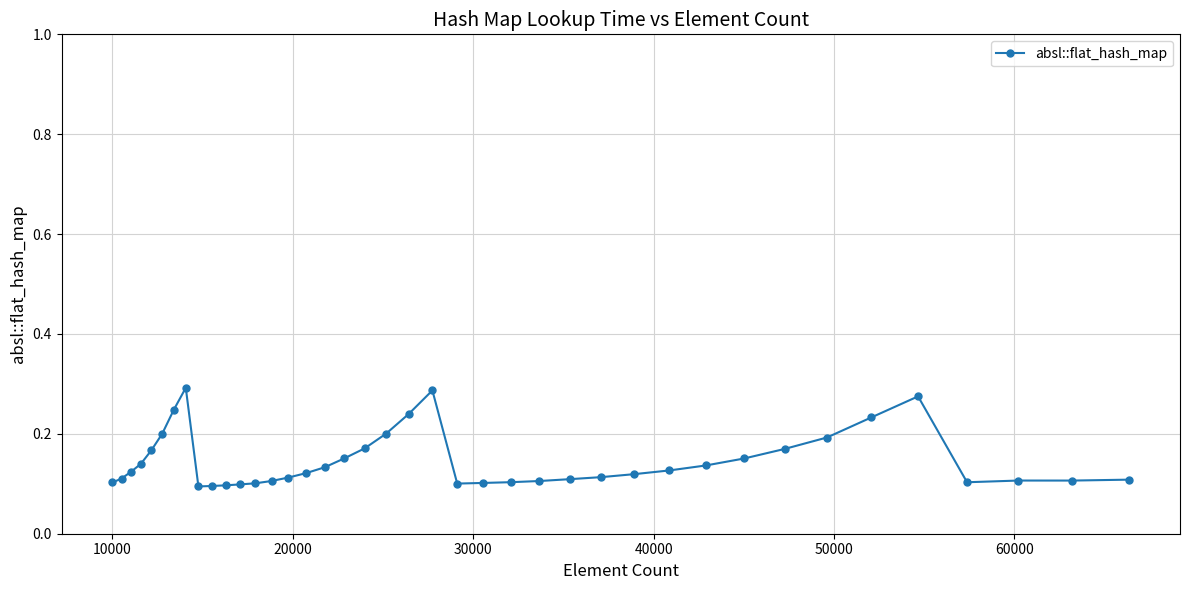

True or false: there are more than 1 points higher than both neighbors.

True